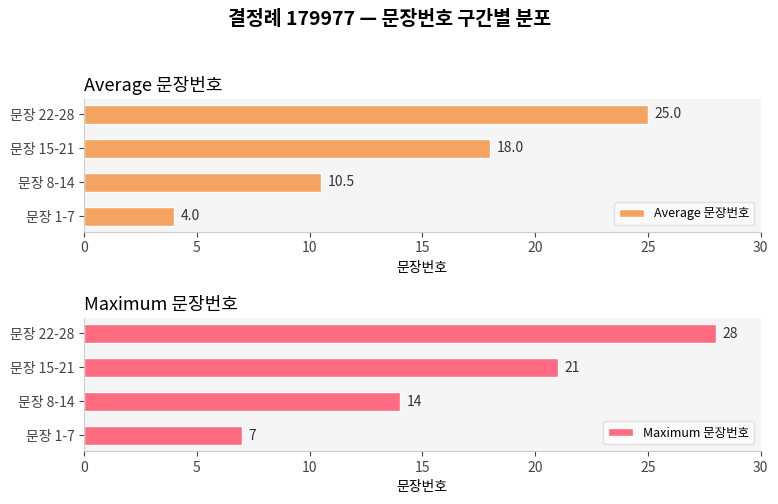

How many data points in Maximum 문장번호 are less than 21?

2